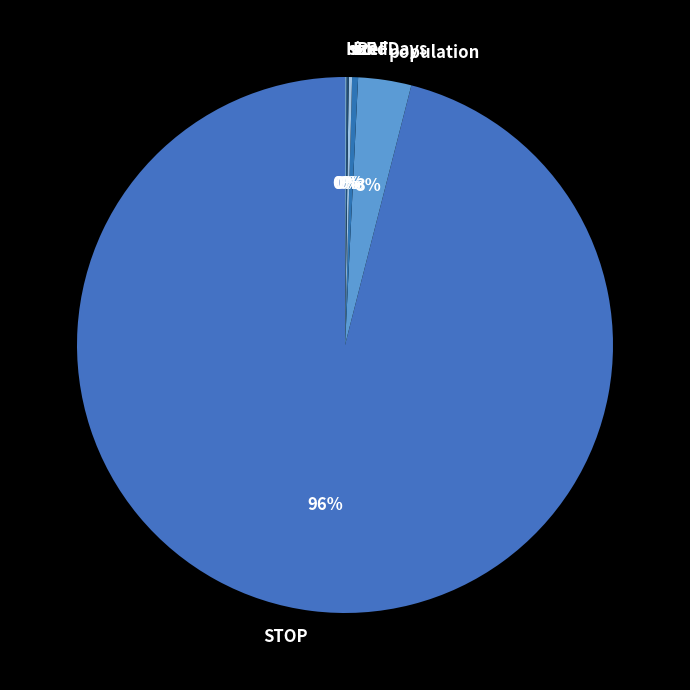

Does any single category account for the majority?

Yes